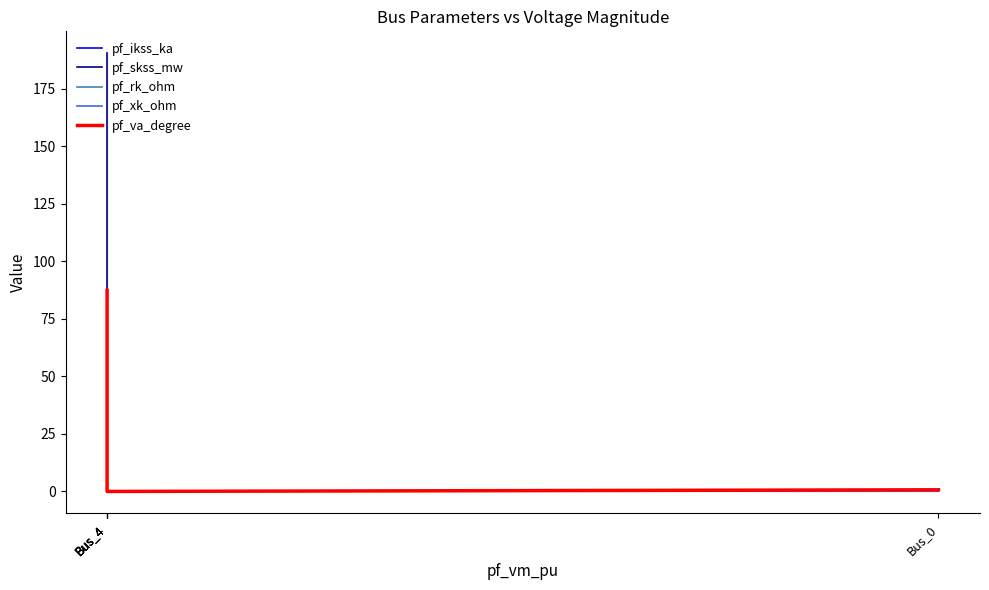

True or false: pf_ikss_ka has more than 2 points higher than both neighbors.

False